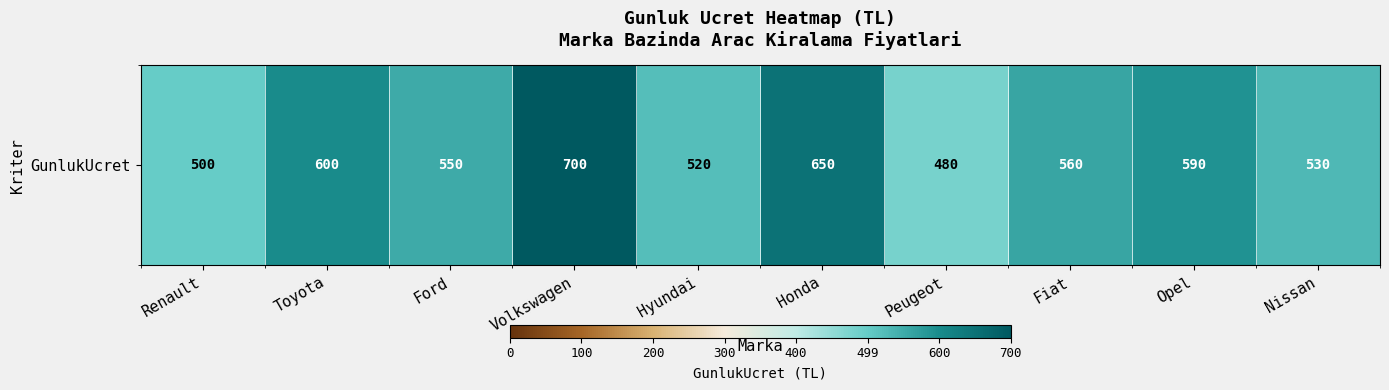

Is it true that the value at Renault is 1.0?

False